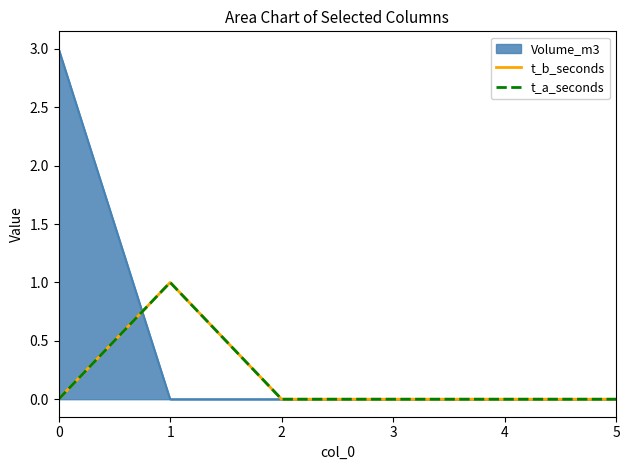

What is the highest value of the t_a_seconds series?

1